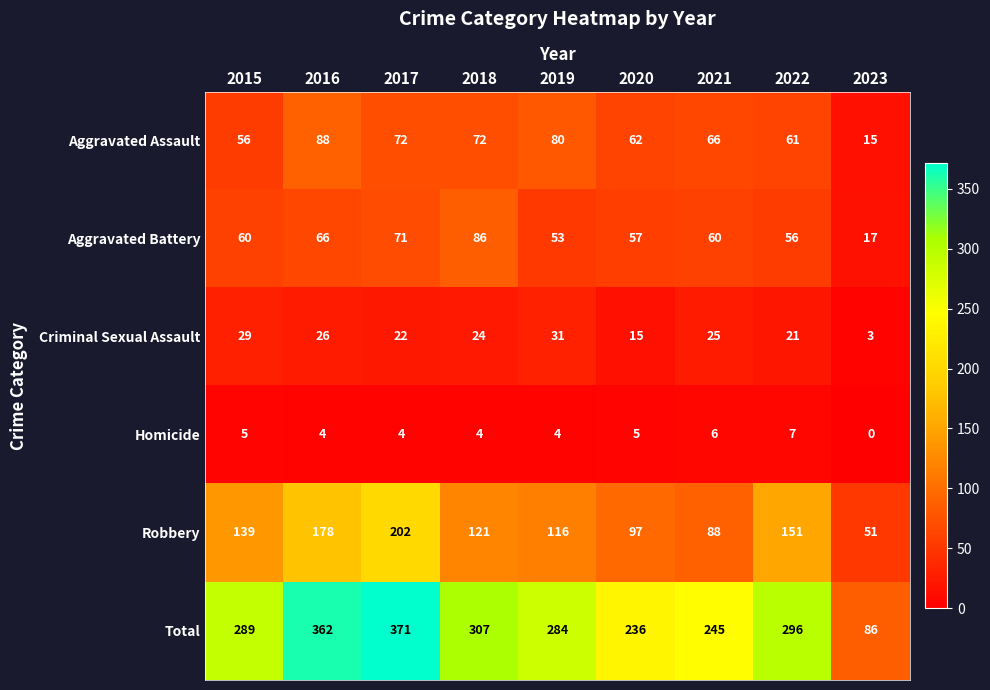

What is the difference between the Total values at 2020 and 2018?

71